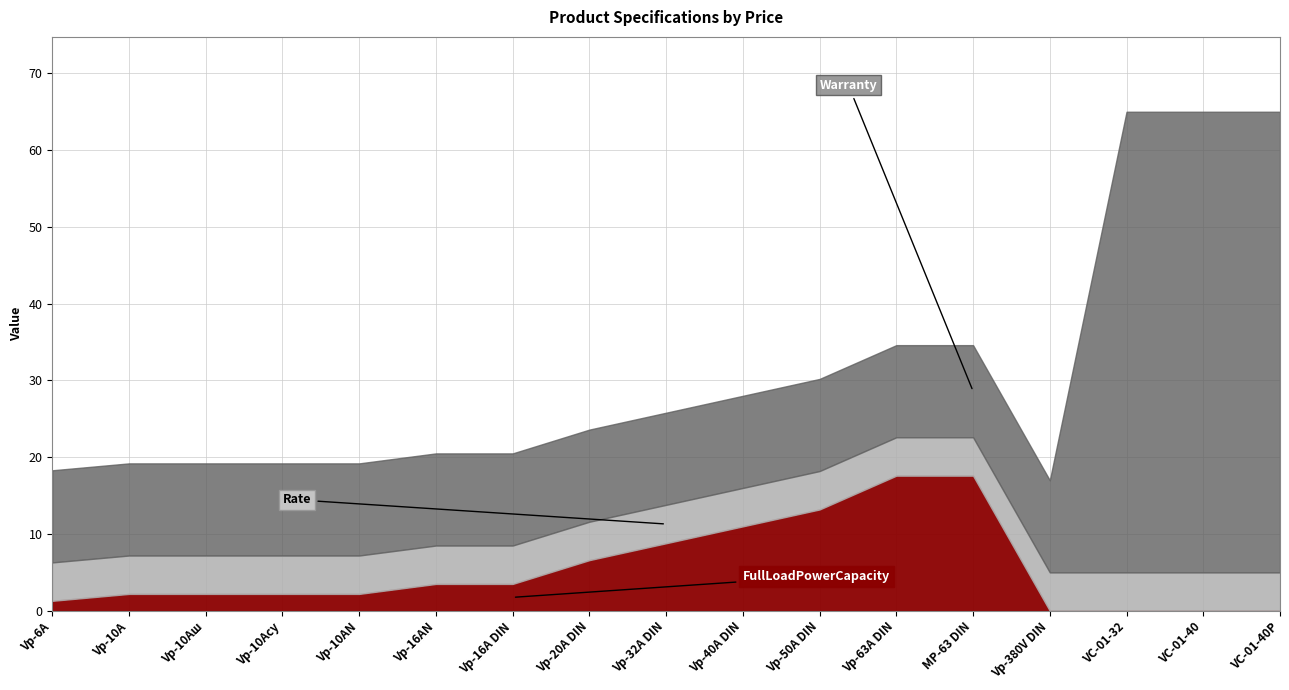

Reading left to right, list all the values displayed in this chart.

Warranty: Vp-6A=12.0	Vp-10A=12.0	Vp-10Aш=12.0	Vp-10Aсу=12.0	Vp-10AN=12.0	Vp-16AN=12.0	Vp-16A DIN=12.0	Vp-20A DIN=12.0	Vp-32A DIN=12.0	Vp-40A DIN=12.0	Vp-50A DIN=12.0	Vp-63A DIN=12.0	MP-63 DIN=12.0	Vp-380V DIN=12.0	VC-01-32=60.0	VC-01-40=60.0	VC-01-40P=60.0
Rate: Vp-6A=5.0	Vp-10A=5.0	Vp-10Aш=5.0	Vp-10Aсу=5.0	Vp-10AN=5.0	Vp-16AN=5.0	Vp-16A DIN=5.0	Vp-20A DIN=5.0	Vp-32A DIN=5.0	Vp-40A DIN=5.0	Vp-50A DIN=5.0	Vp-63A DIN=5.0	MP-63 DIN=5.0	Vp-380V DIN=5.0	VC-01-32=5.0	VC-01-40=5.0	VC-01-40P=5.0
FullLoadPowerCapacity: Vp-6A=1.3	Vp-10A=2.2	Vp-10Aш=2.2	Vp-10Aсу=2.2	Vp-10AN=2.2	Vp-16AN=3.5	Vp-16A DIN=3.5	Vp-20A DIN=6.6	Vp-32A DIN=8.8	Vp-40A DIN=11.0	Vp-50A DIN=13.2	Vp-63A DIN=17.6	MP-63 DIN=17.6	Vp-380V DIN=0.0	VC-01-32=0.0	VC-01-40=0.0	VC-01-40P=0.0